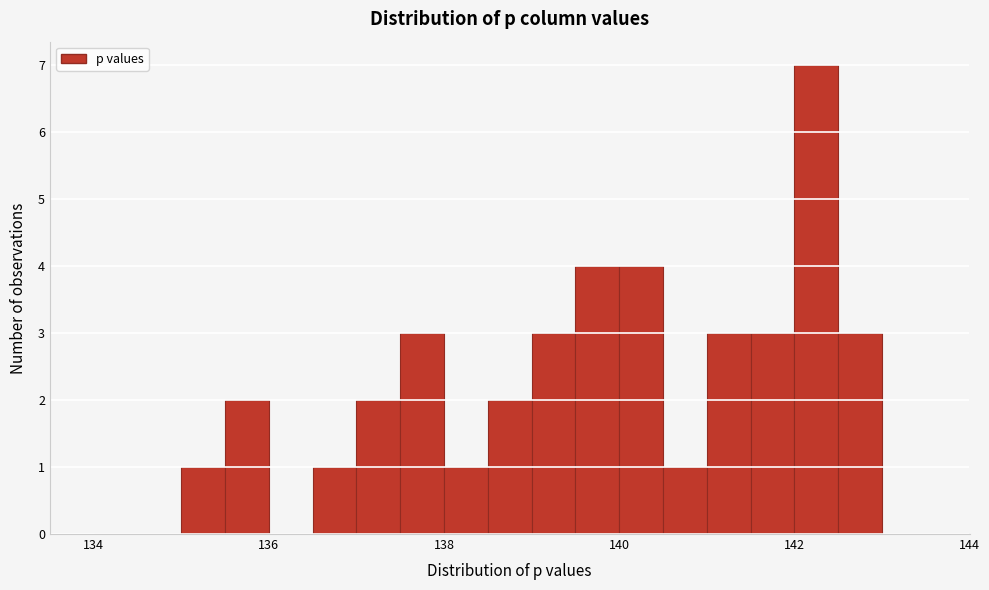

Around what value on the x-axis is the tallest bar? Give the approximate position of its centre, as read against the axis.

142.2